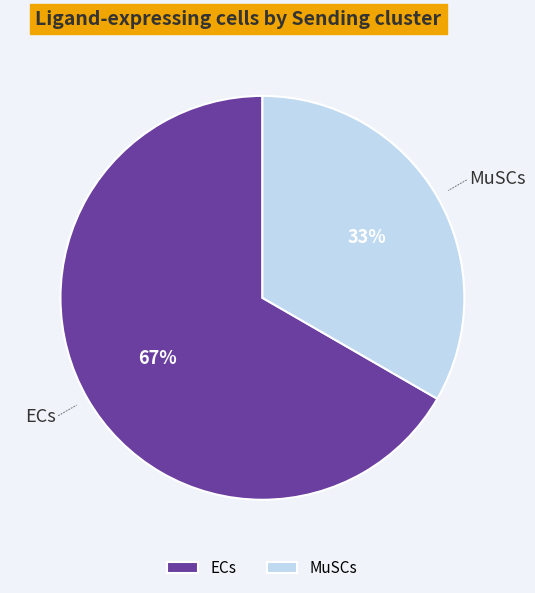

Is there a majority slice in this chart?

Yes